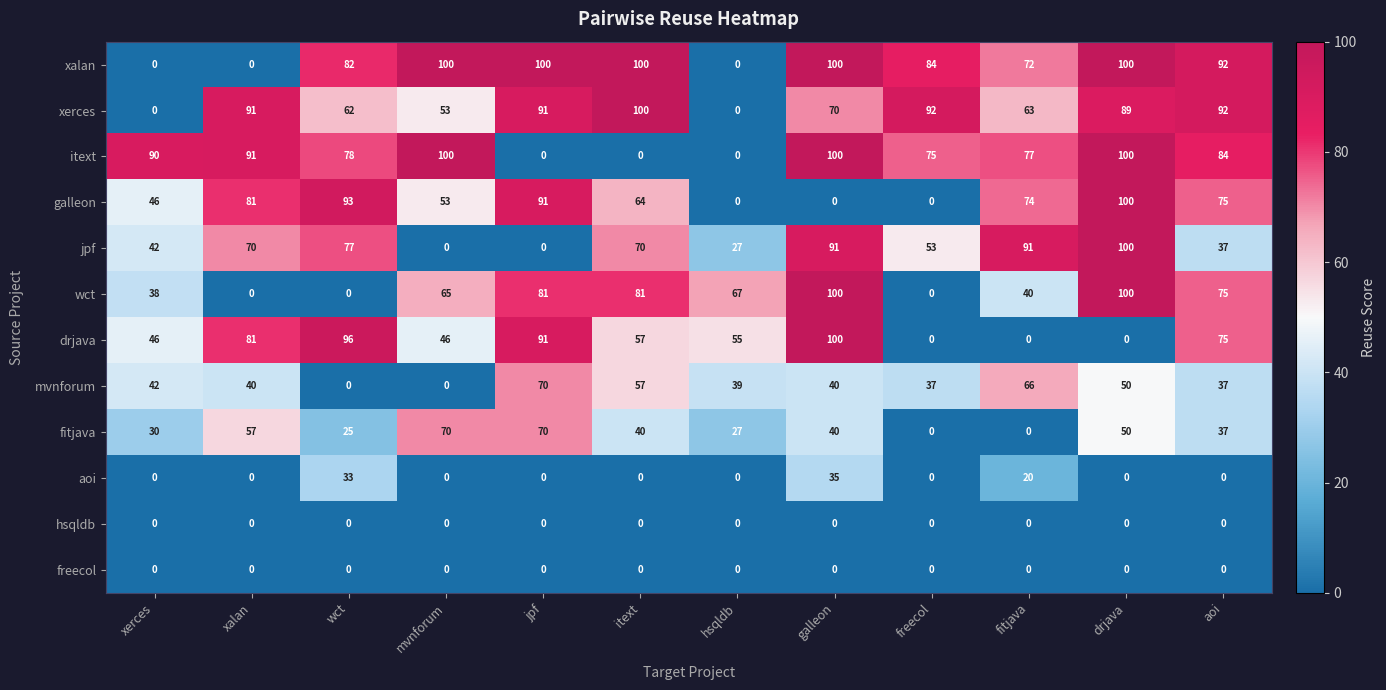

At which label is fitjava closest to 35?

aoi